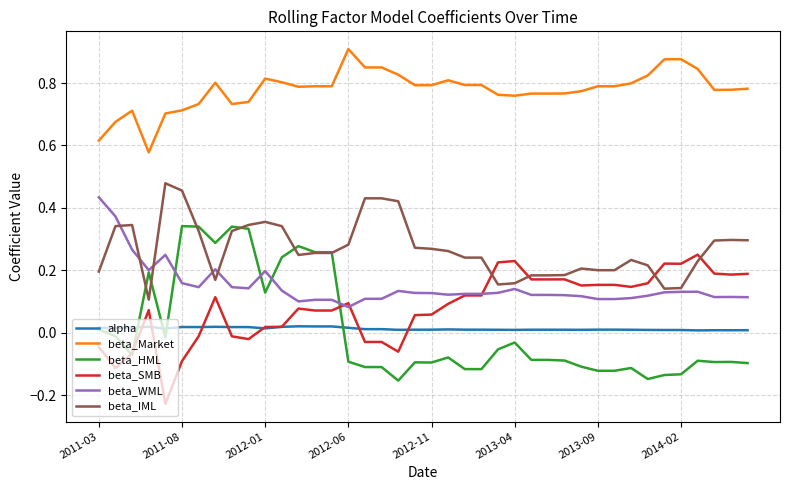

True or false: beta_Market and alpha intersect in this chart.

False